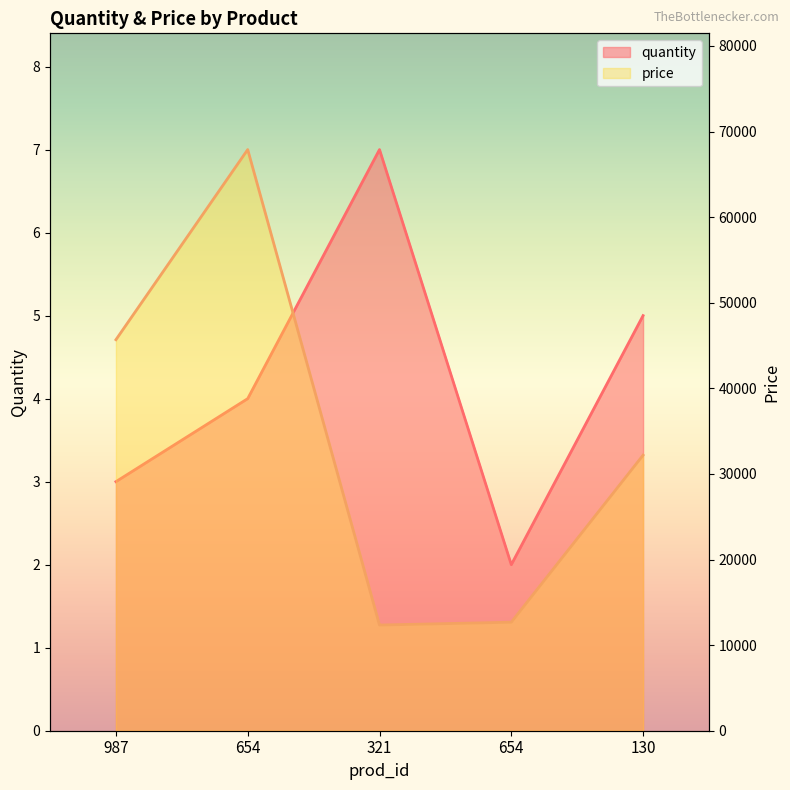

What is the greatest value displayed?

67890